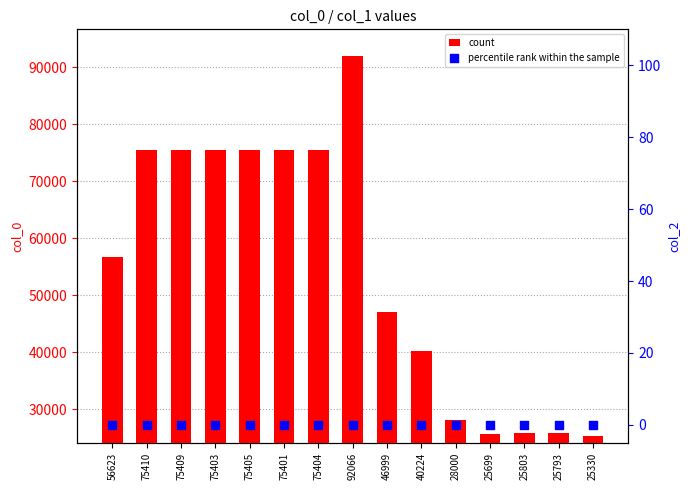

Which series has the largest total across all categories?

col_0